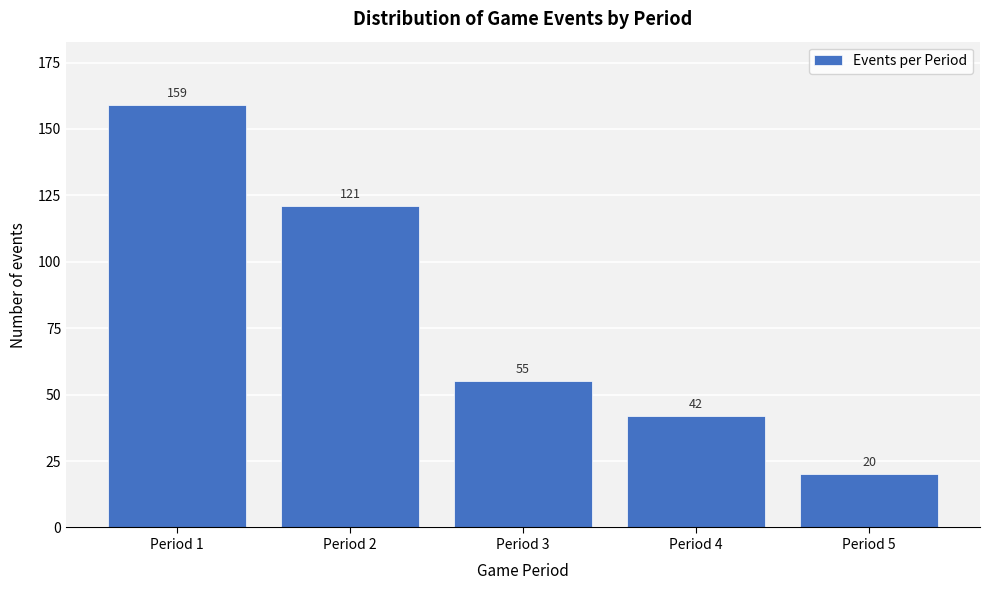

Reading left to right, transcribe all the data shown in this chart.

159	121	55	42	20